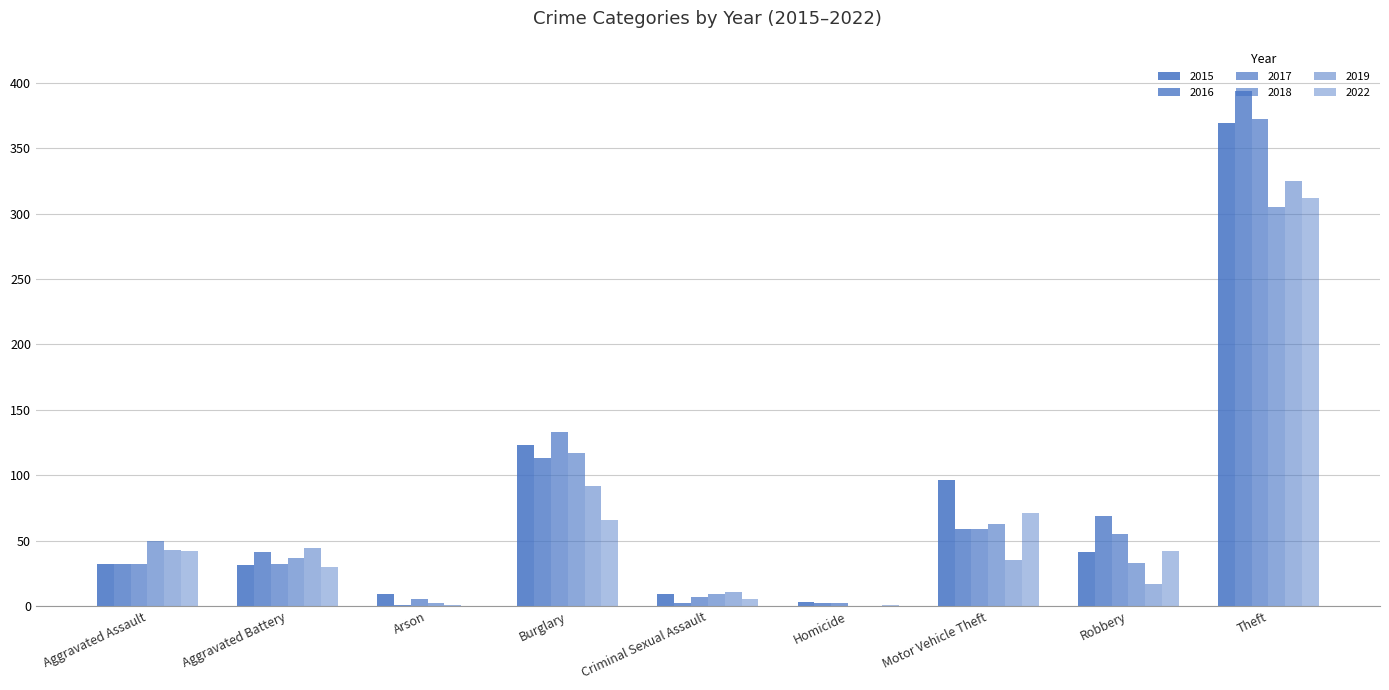

Are the bars grouped side by side (vs. stacked)?

Yes